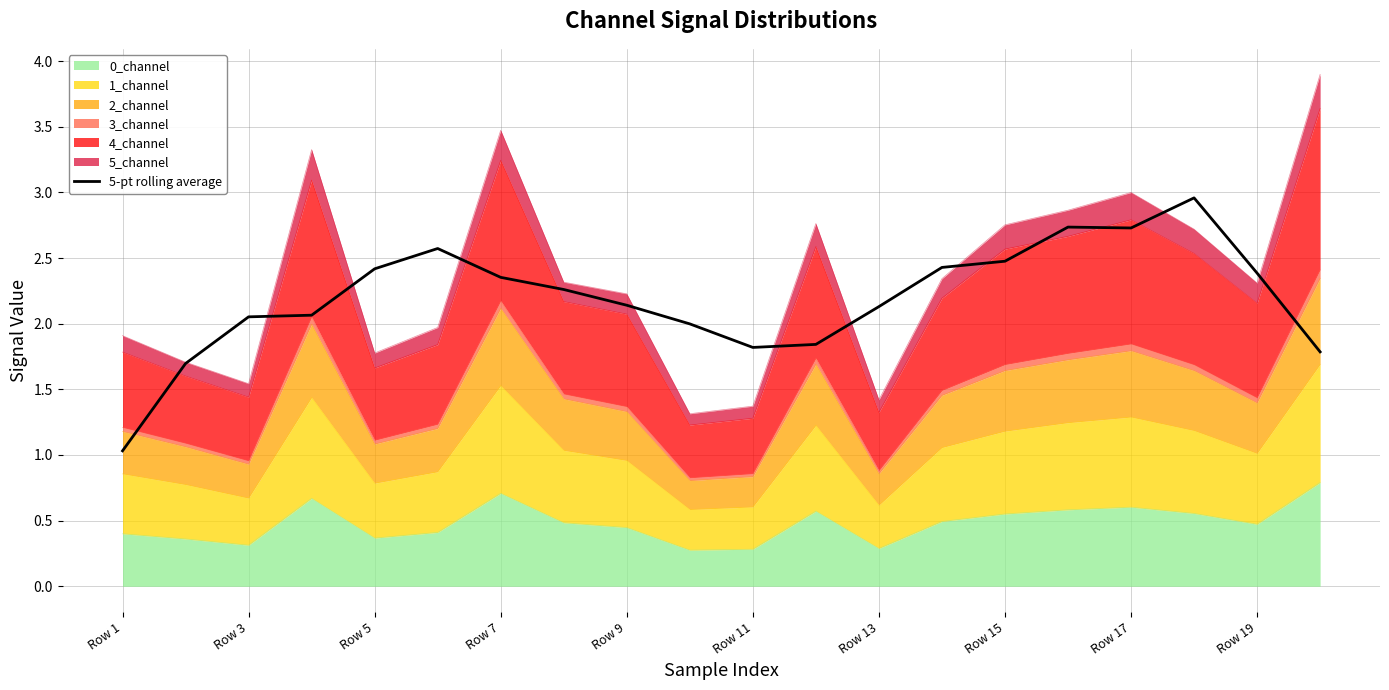

Between Row 13 and Row 11, which is larger?

Row 13